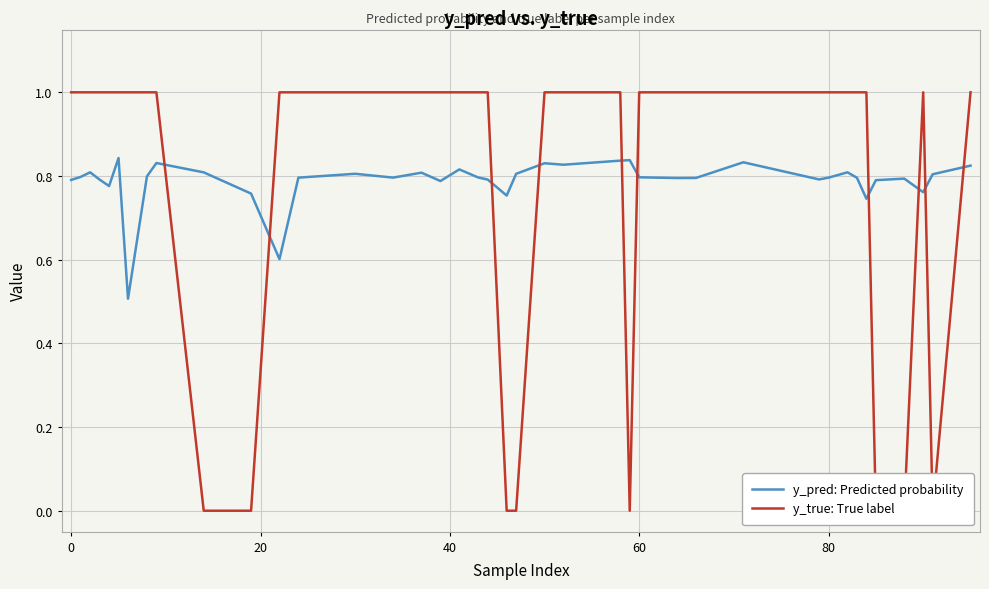

What is the total value across all series at 80?

1.8